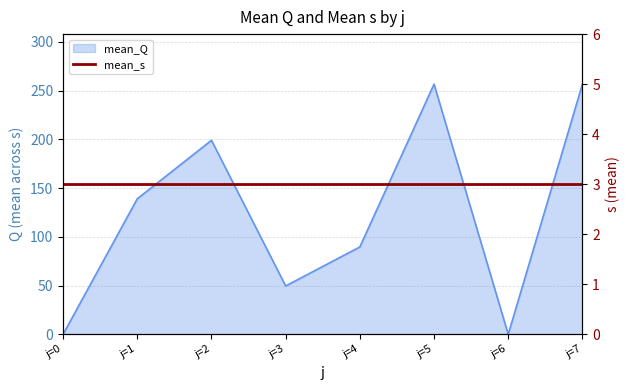

What is the average value?

123.8